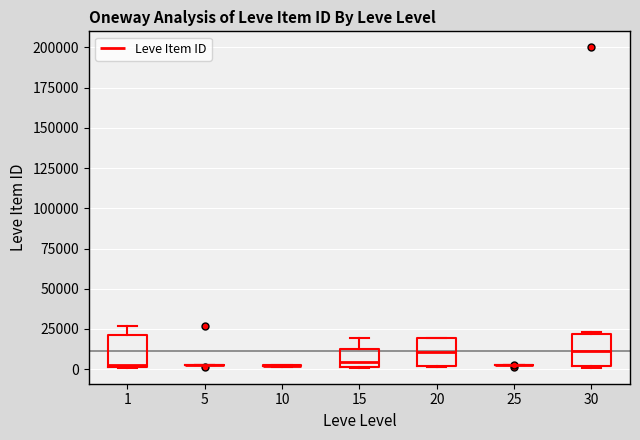

Reading left to right, transcribe this box plot: for each box, give where its median line is, the range the box spans, and where its two whiskers end, as read against the y-axis. The values are not printed on the chart, so give them approximately, as read against the axis.

1: median 5000, box 0 to 20000, whiskers 0 to 25000
5: box collapsed to a line at 0, whiskers 0 to 5000
10: box collapsed to a line at 0, whiskers 0 to 0
15: median 5000, box 0 to 10000, whiskers 0 to 20000
20: median 10000, box 0 to 20000, whiskers 0 to 20000
25: box collapsed to a line at 0, whiskers 0 to 0
30: median 10000, box 0 to 20000, whiskers 0 to 25000